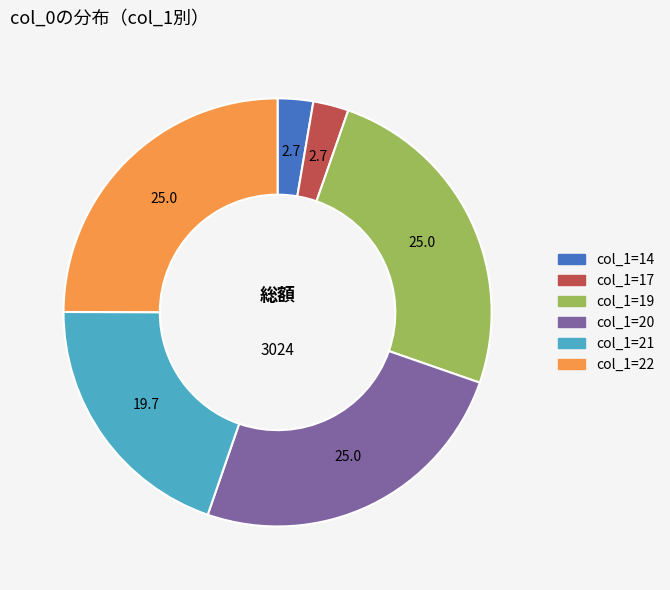

Combined, do col_1=17 and col_1=19 account for over 50%?

No